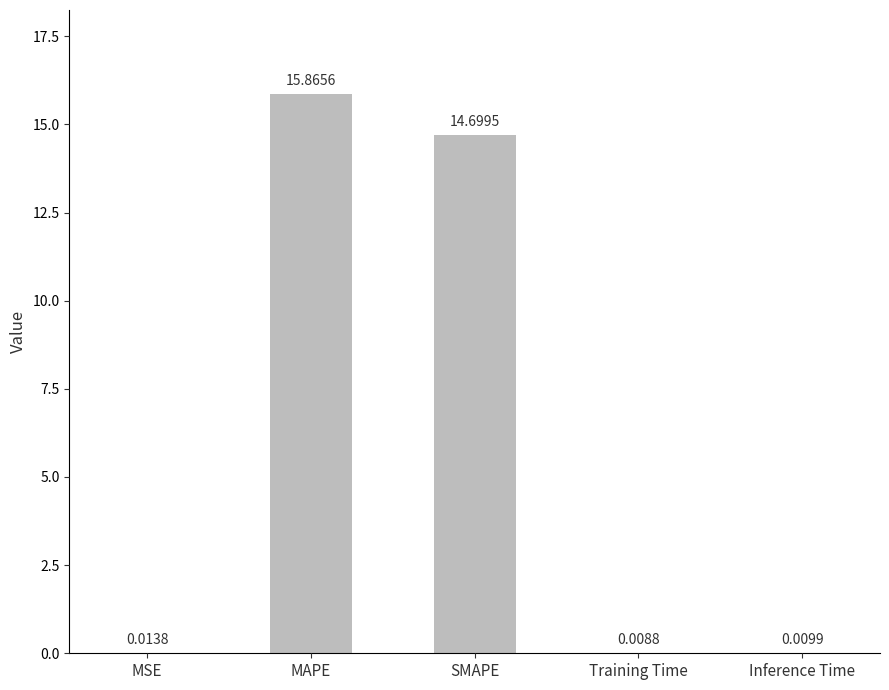

At which label is the value closest to 7?

MSE